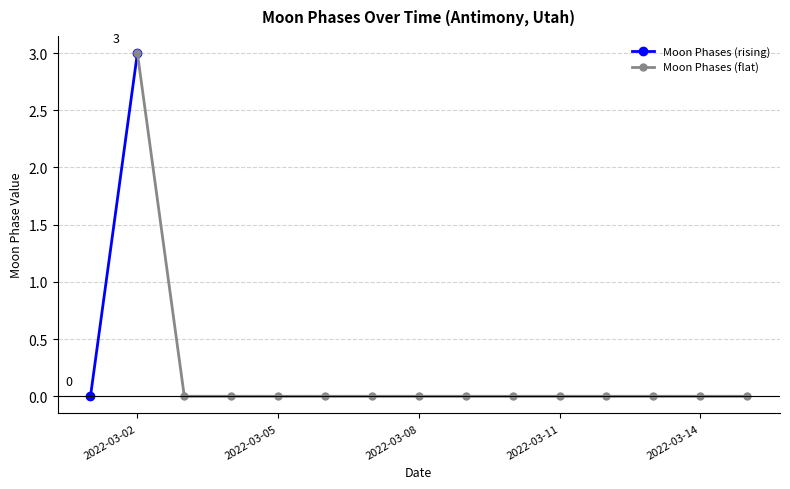

Which label corresponds to the smallest value in the chart?

2022-03-01